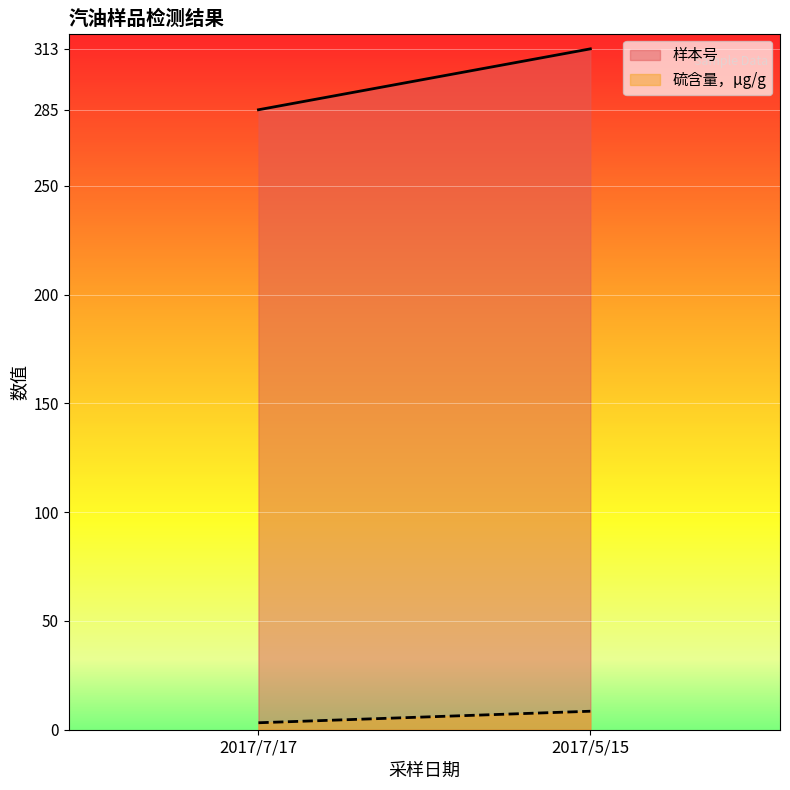

What is the difference between the highest and lowest values at 2017/5/15?

304.5